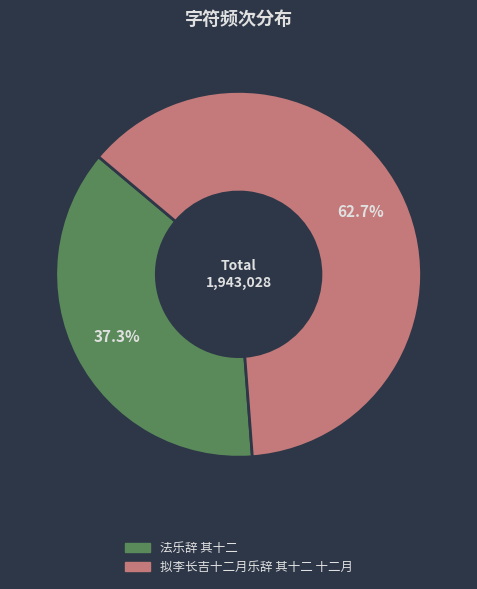

Is the sum of 法乐辞 其十二 and 拟李长吉十二月乐辞 其十二 十二月 greater than half?

Yes